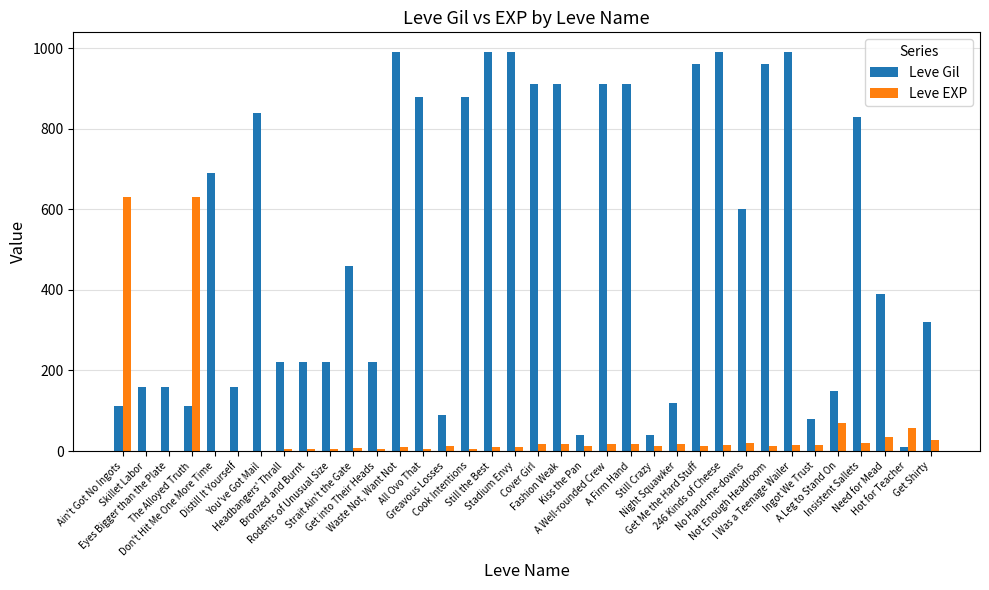

What are all the series names shown in the legend?

Leve Gil, Leve EXP